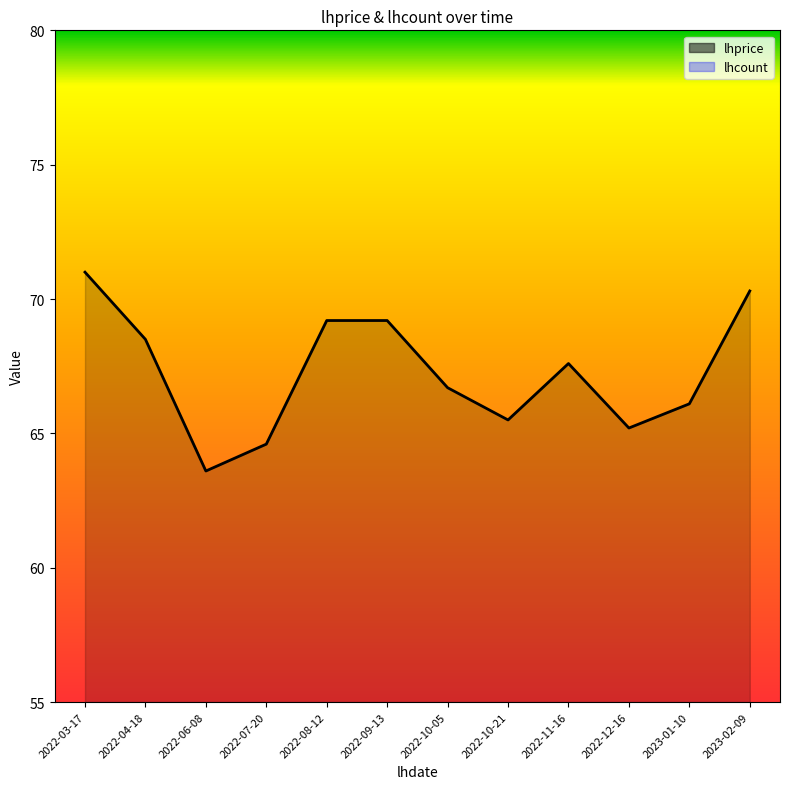

Read the value at 2023-01-10.

66.1